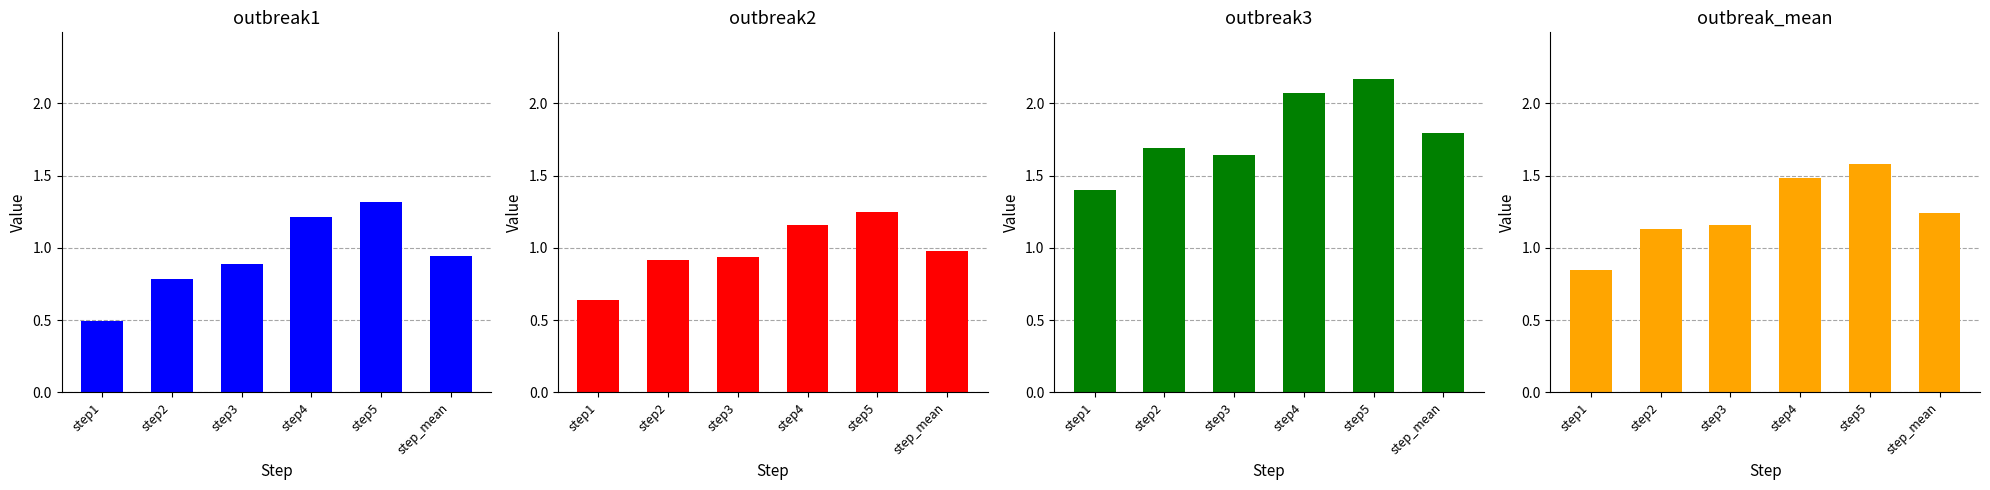

Reading right to left, transcribe all the data shown in this chart.

outbreak1: step_mean=0.9	step5=1.3	step4=1.2	step3=0.9	step2=0.8	step1=0.5
outbreak2: step_mean=1.0	step5=1.2	step4=1.2	step3=0.9	step2=0.9	step1=0.6
outbreak3: step_mean=1.8	step5=2.2	step4=2.1	step3=1.6	step2=1.7	step1=1.4
outbreak_mean: step_mean=1.2	step5=1.6	step4=1.5	step3=1.2	step2=1.1	step1=0.8